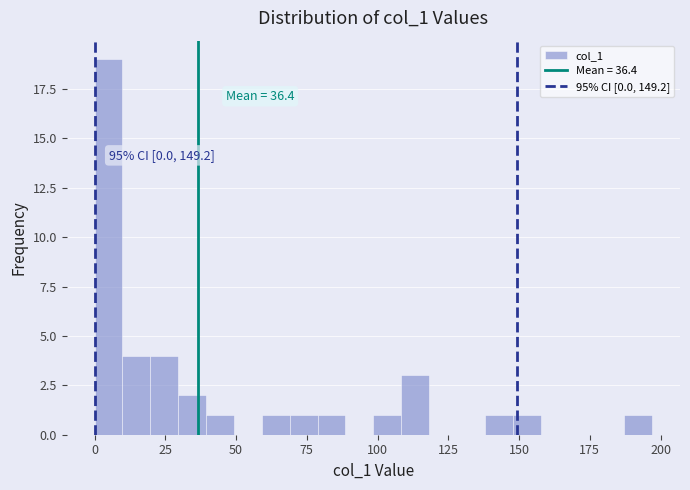

Around what value on the x-axis is the tallest bar? Give the approximate position of its centre, as read against the axis.

5